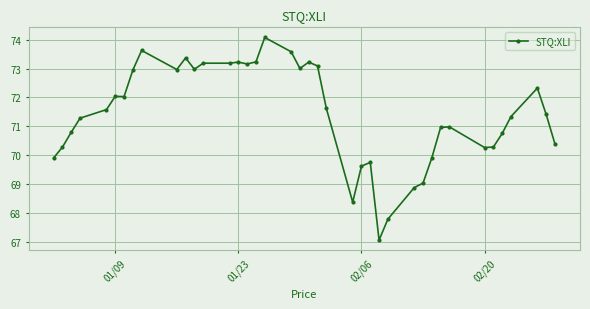

True or false: there are more than 1 points higher than both neighbors.

True